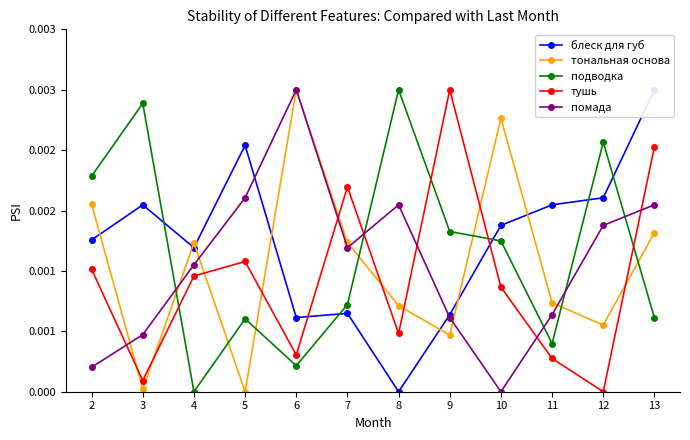

True or false: блеск для губ and подводка intersect in this chart.

True